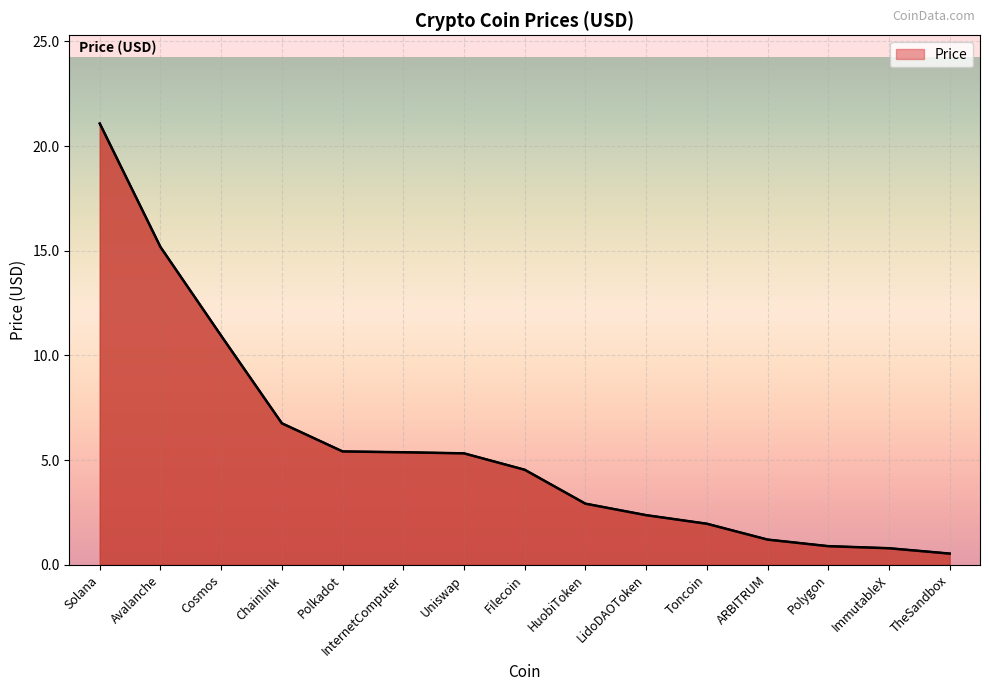

What is the label of the 14th point from the left?

ImmutableX